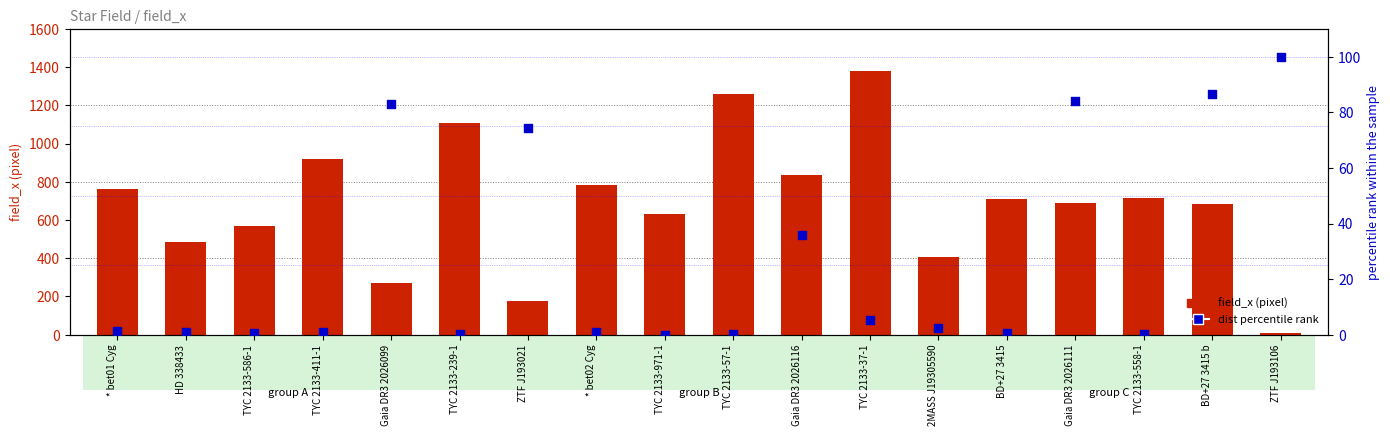

Which series has the largest Y range (max minus min)?

field_x (pixel)